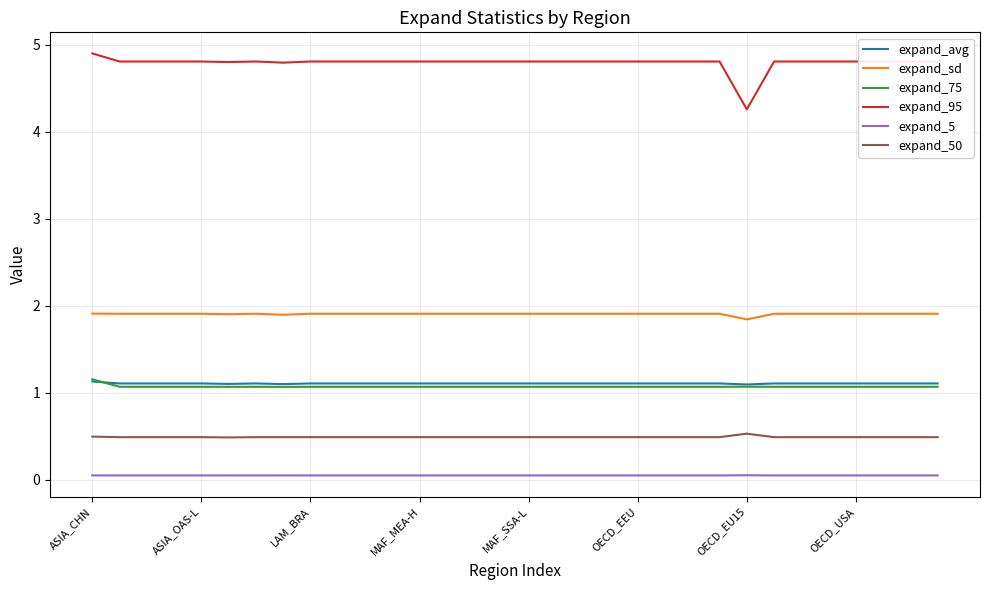

In expand_5, how many points are higher than both neighbors (excluding endpoints)?

3